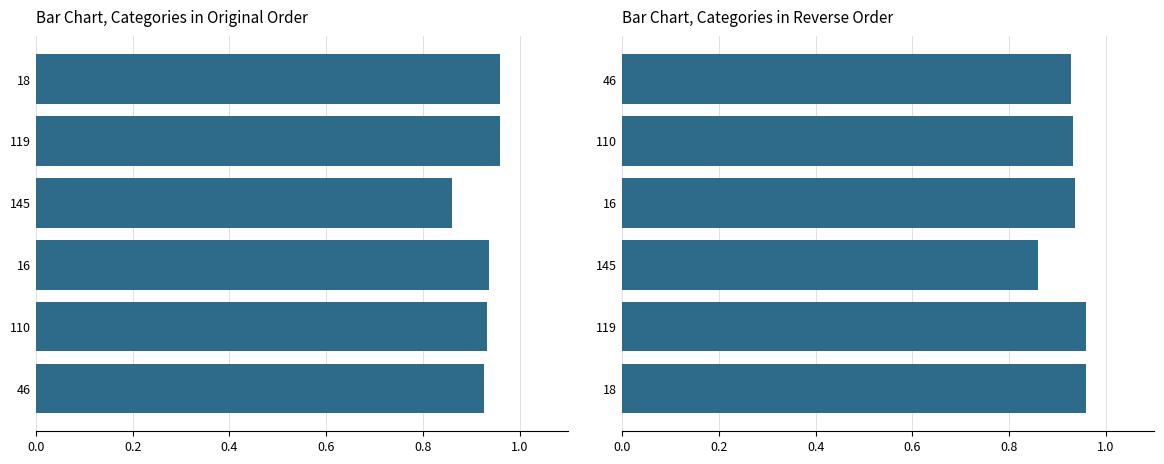

Does the chart contain stacked bars?

No